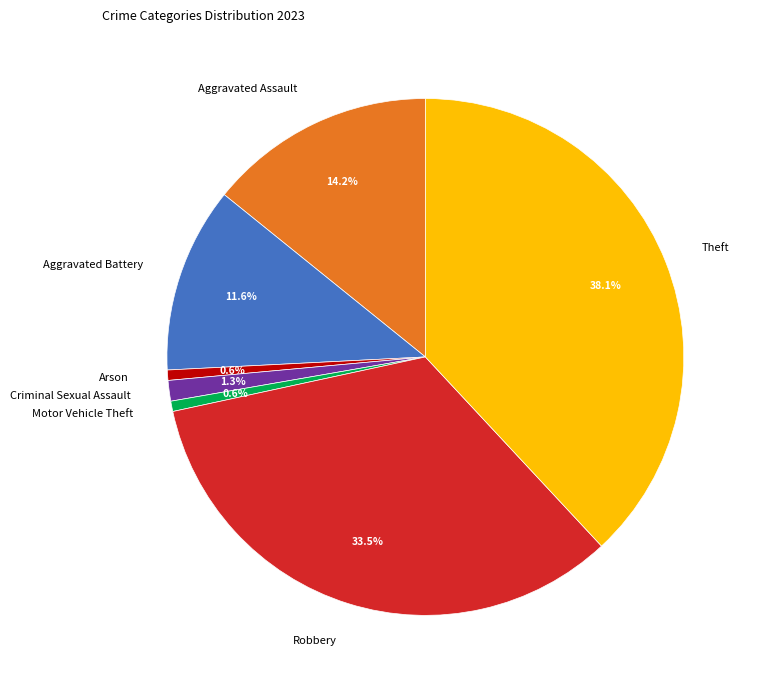

What percentage is the Theft slice, to the nearest percent?

38%